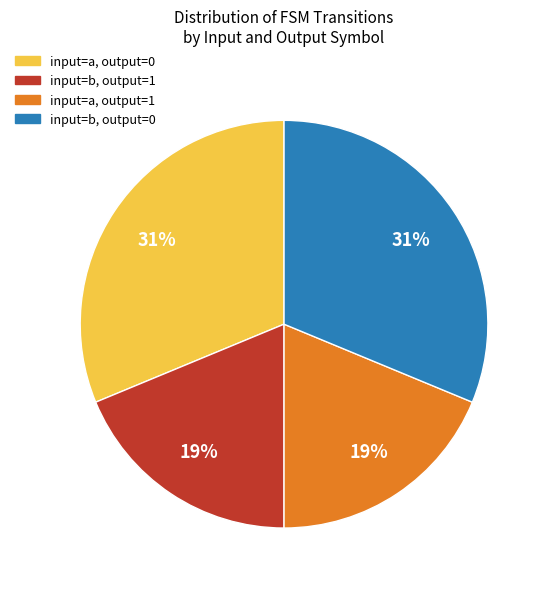

Between input=b, output=1 and input=a, output=0, which is larger?

input=a, output=0